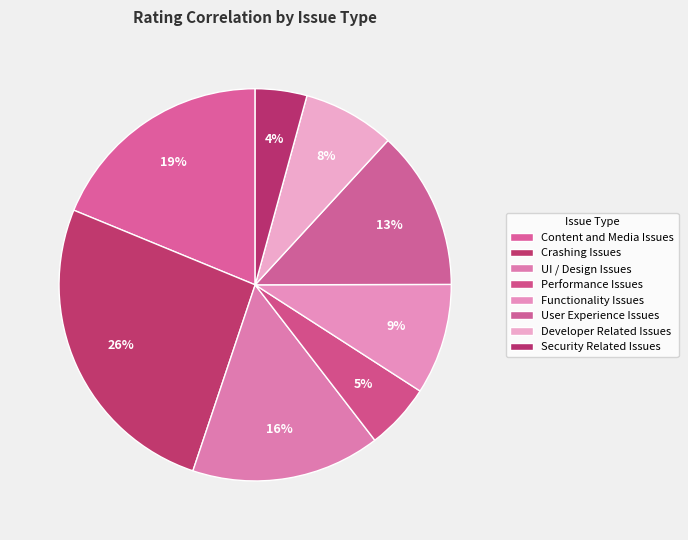

To the nearest percent, what percentage of the pie is Content and Media Issues?

19%